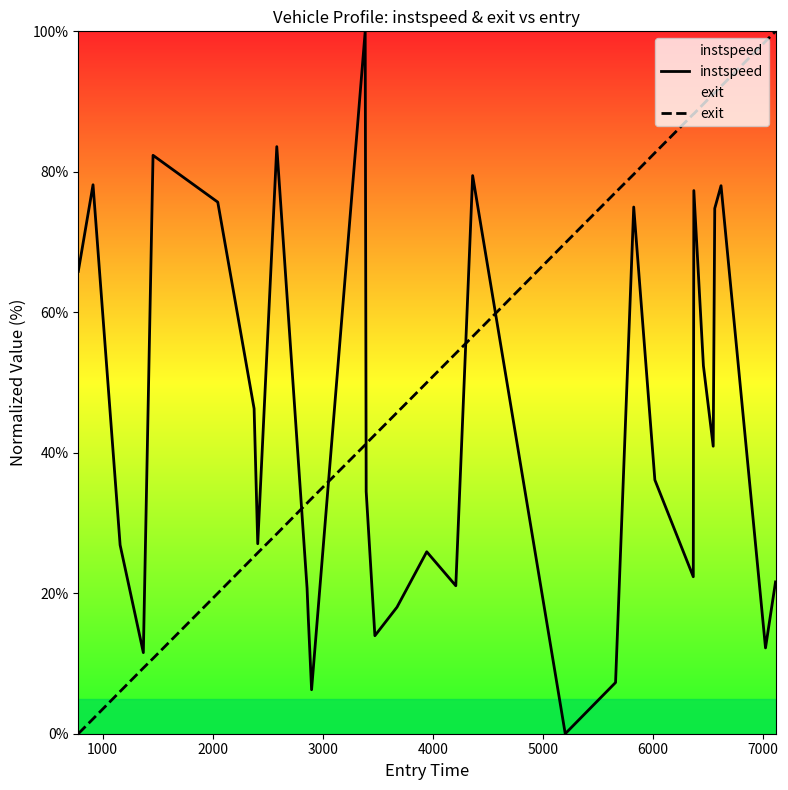

Rank the series by their maximum value, from highest to lowest.

instspeed, exit